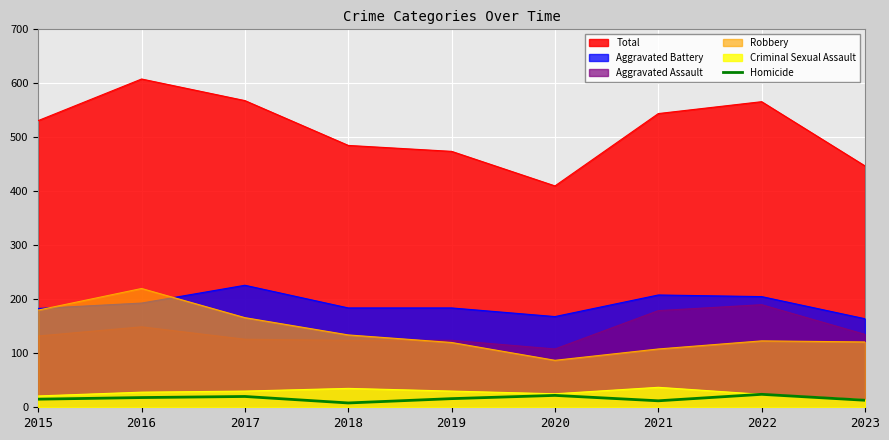

True or false: Criminal Sexual Assault and Aggravated Battery intersect in this chart.

False